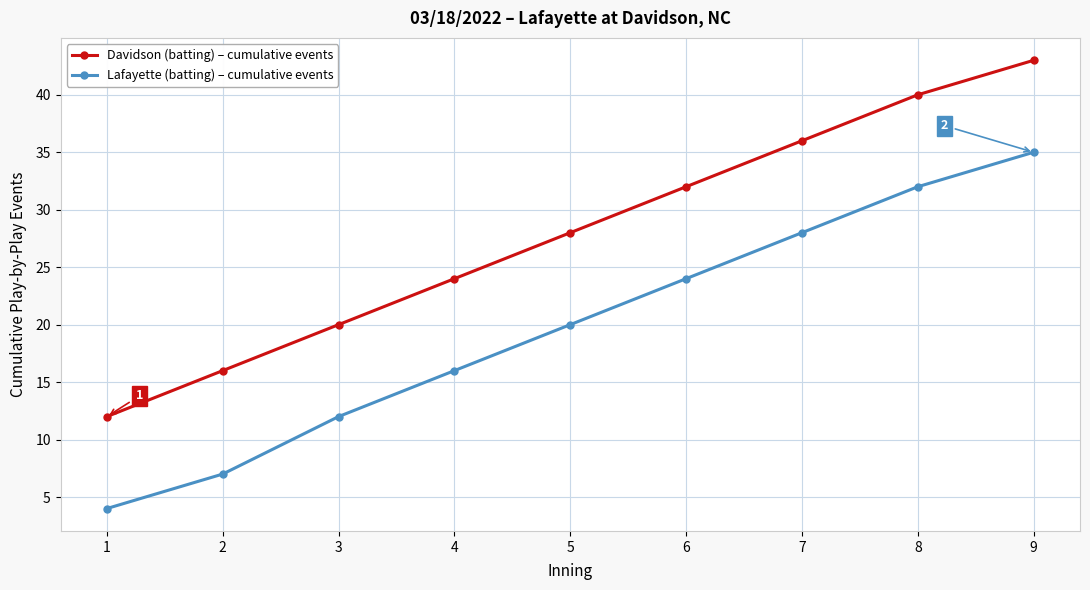

At which category is the sum across all series the highest?

9